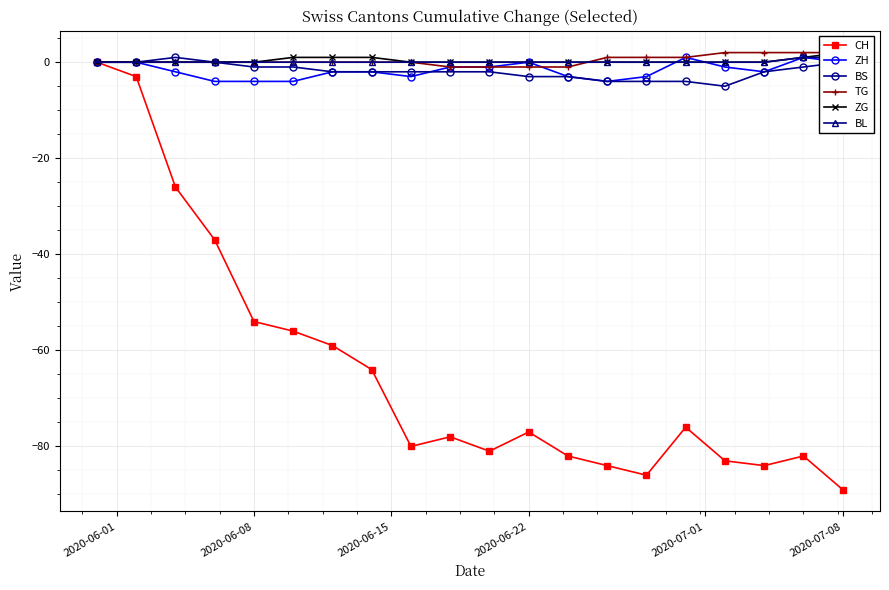

Count the number of data series in this chart.

6